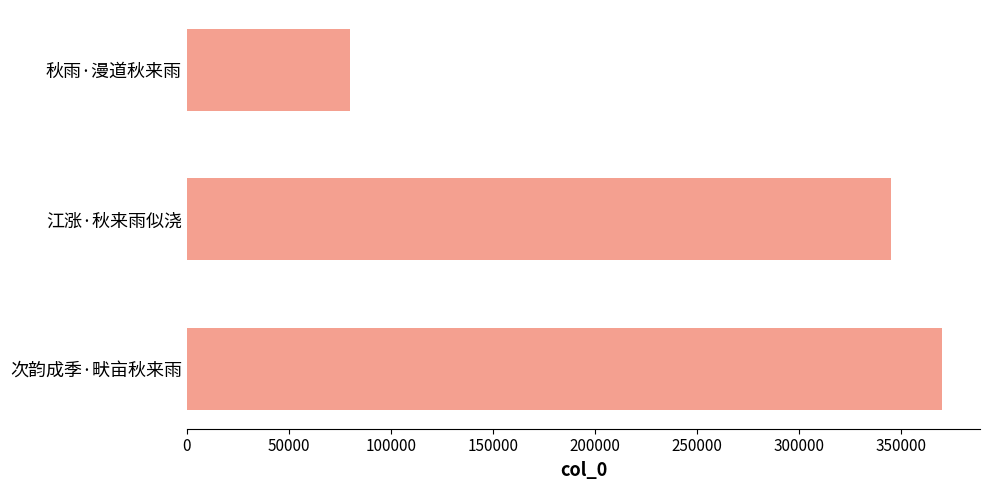

How many data points does each series have?

3